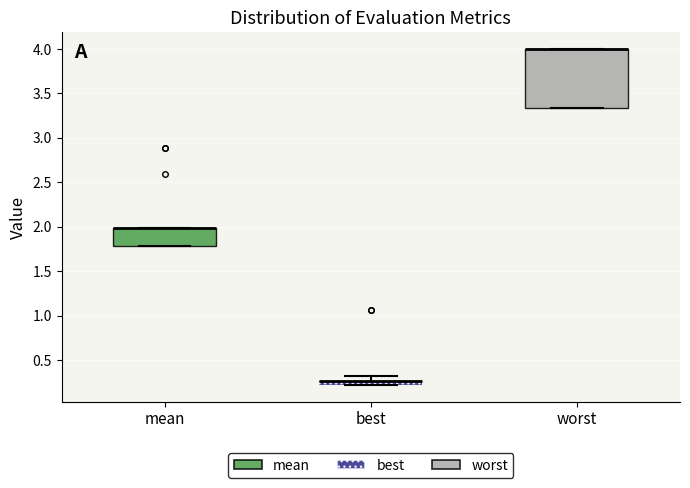

Which box is the tallest, from its lower edge to its upper edge?

worst